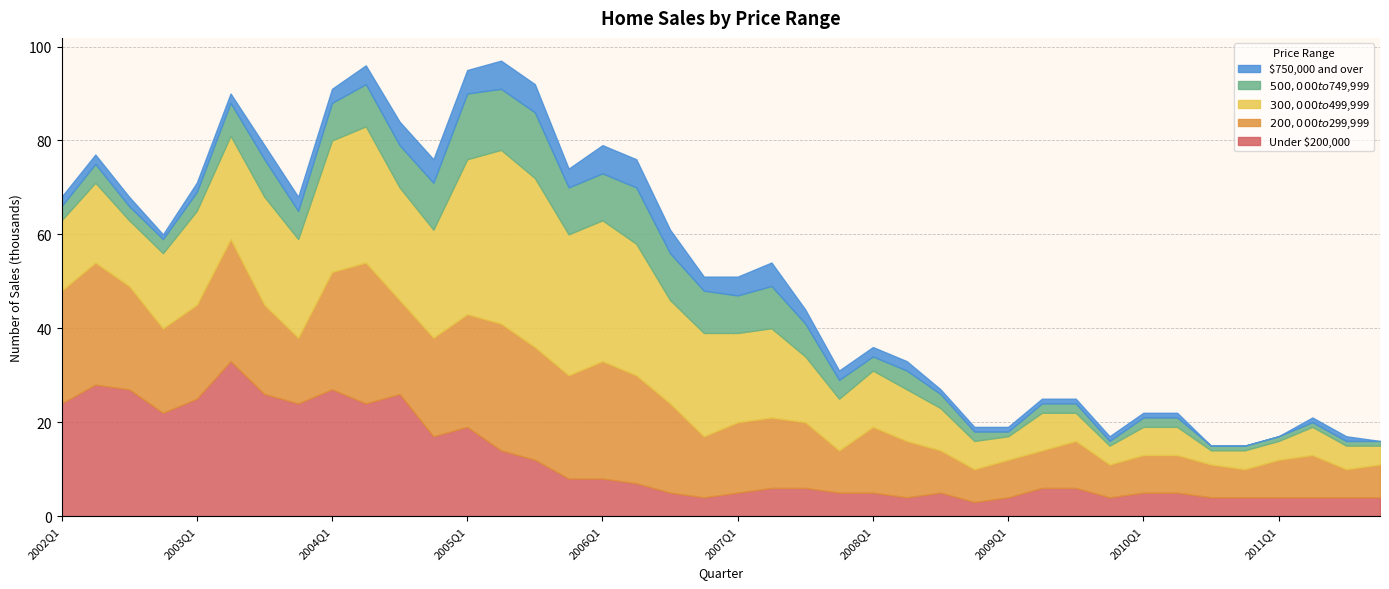

Which series ends up on top after the final intersection of Under $200,000 and $300,000 to $499,999?

Under $200,000